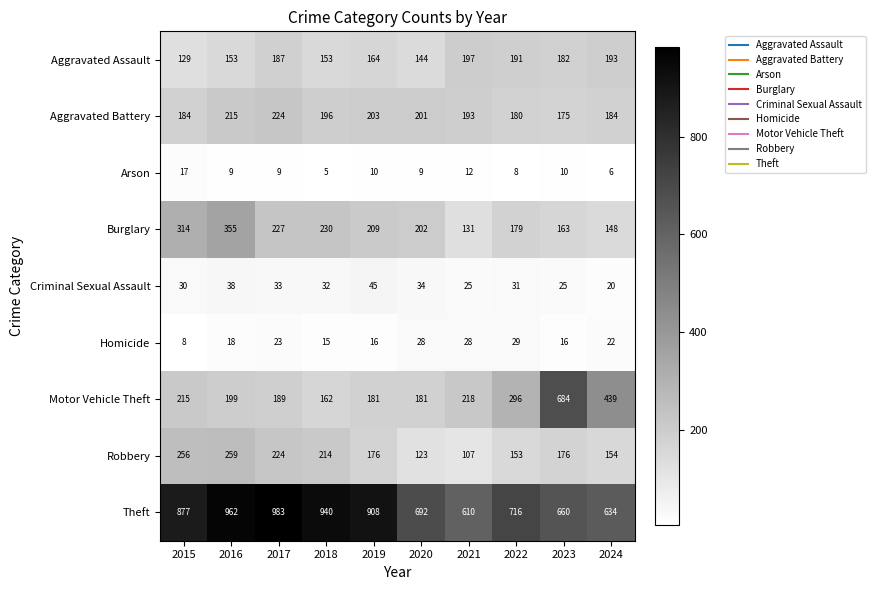

What is the difference between the highest and lowest values at 2024?

628